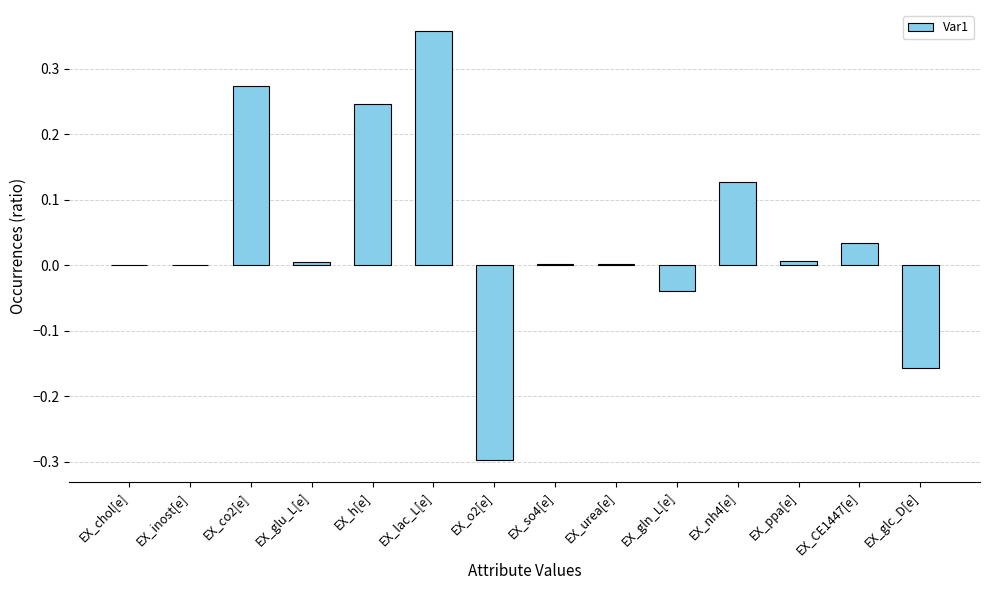

Does the chart contain stacked bars?

No